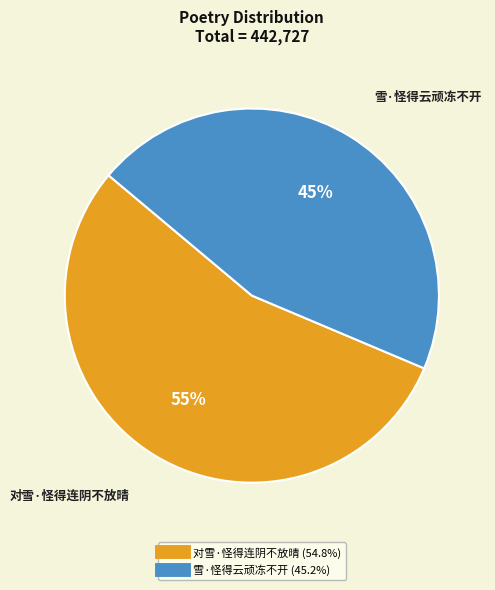

Is it true that 雪·怪得云顽冻不开 is 45% of the pie?

True